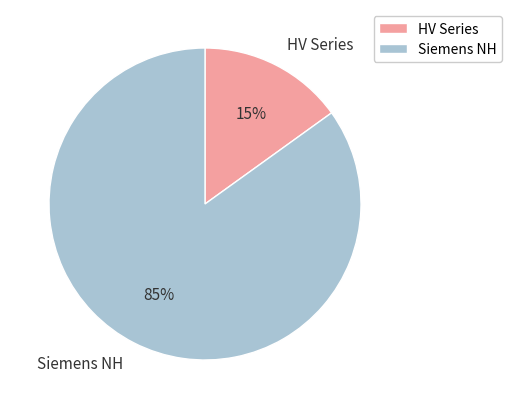

To the nearest percent, what is the average slice percentage?

50%